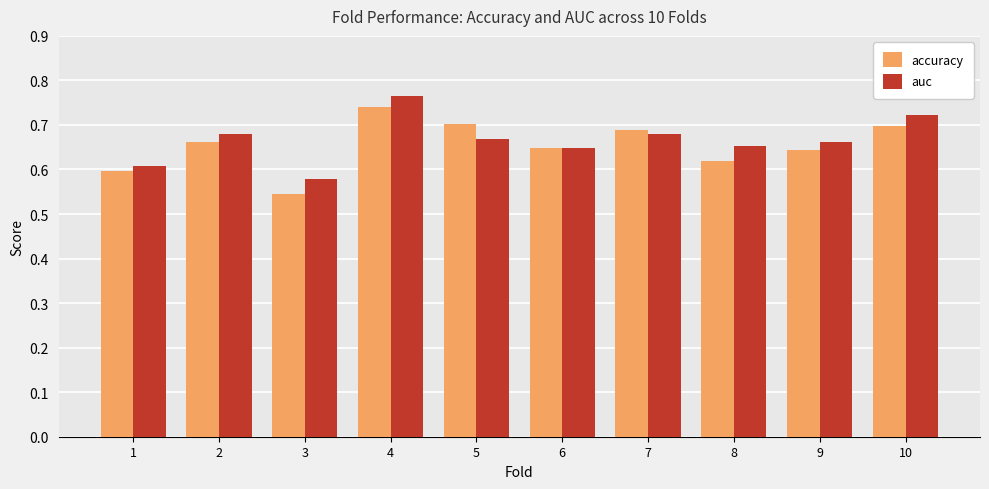

Is the value of accuracy at 1 greater than the value of auc at 8?

No